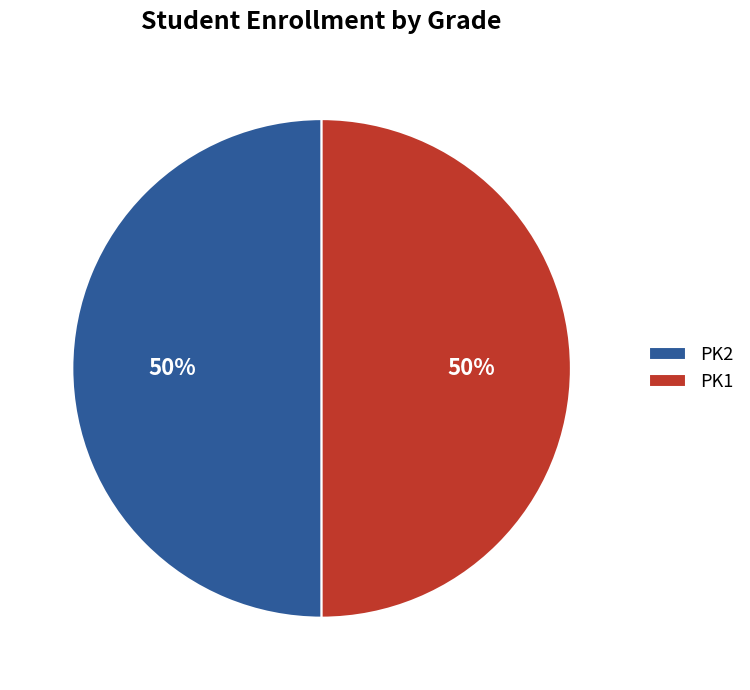

Is the sum of PK2 and PK1 greater than half?

Yes